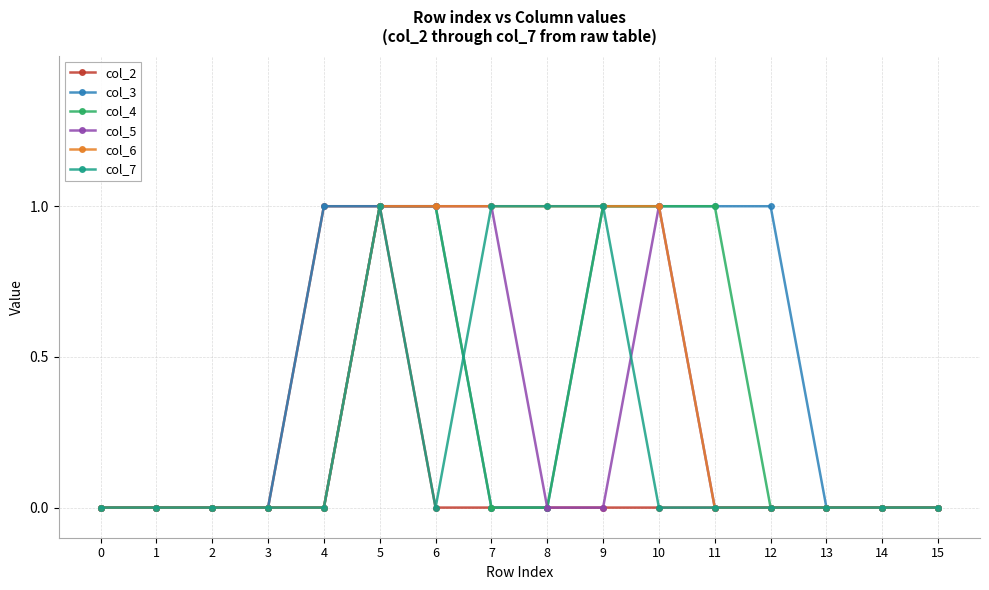

At which category is the sum across all series the highest?

5